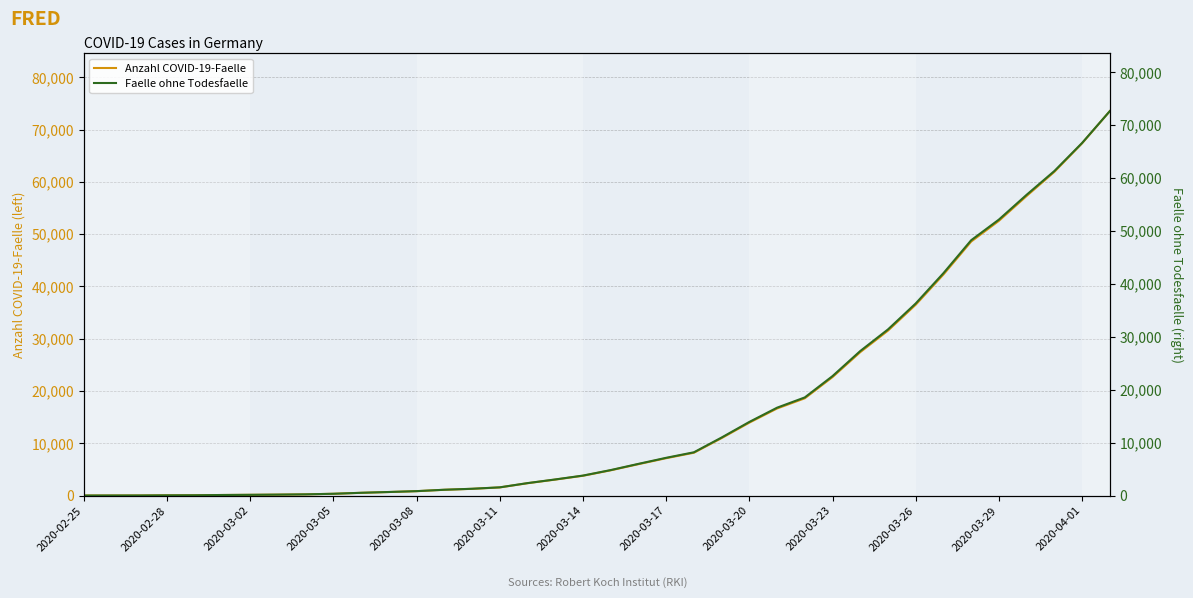

At how many categories does at least one series exceed 24132?

10